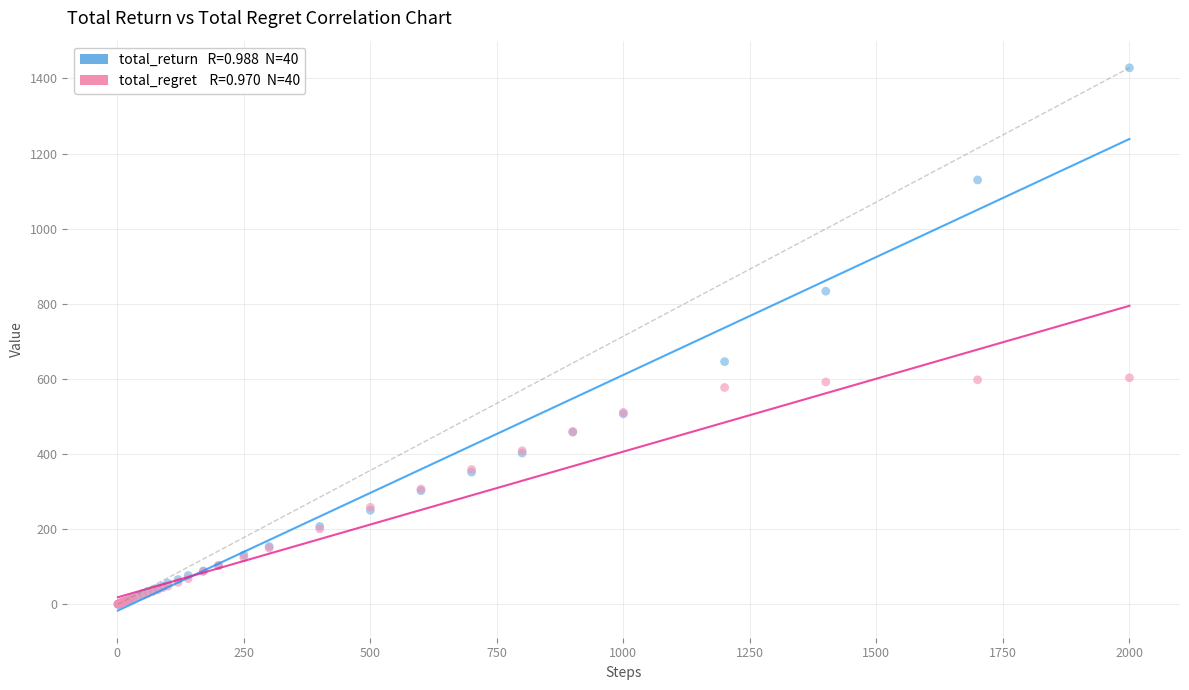

Across all series, what Y value is closest to 714?

646.2